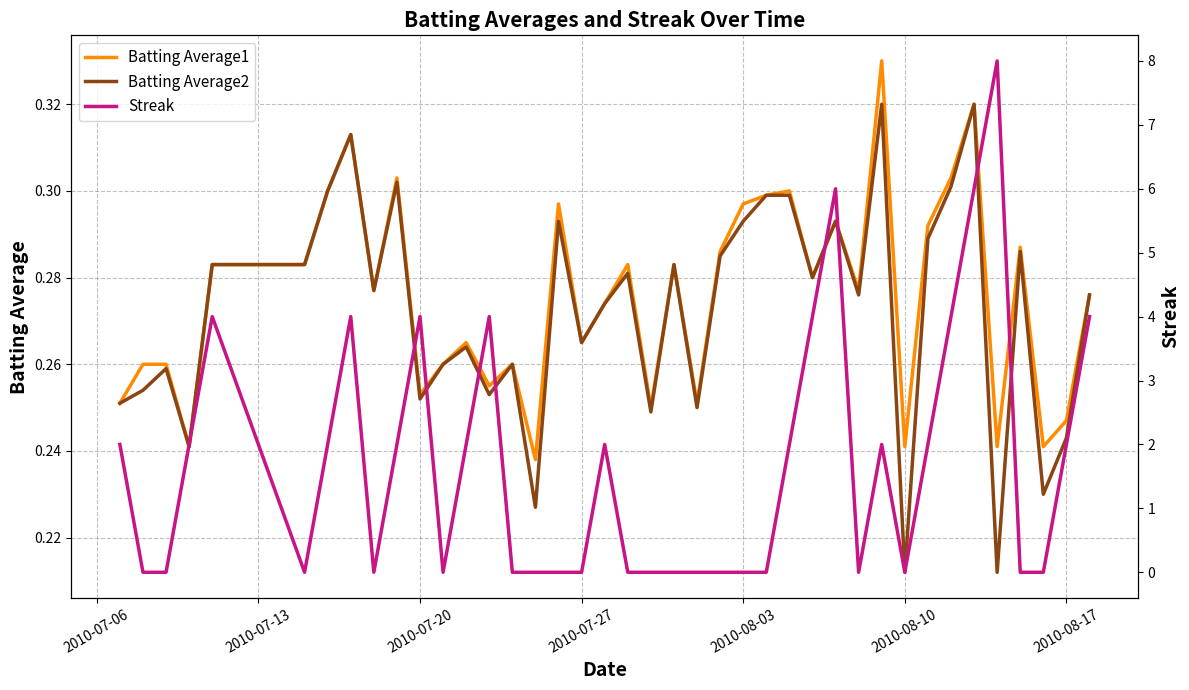

Which series has the largest range (max minus min)?

Streak